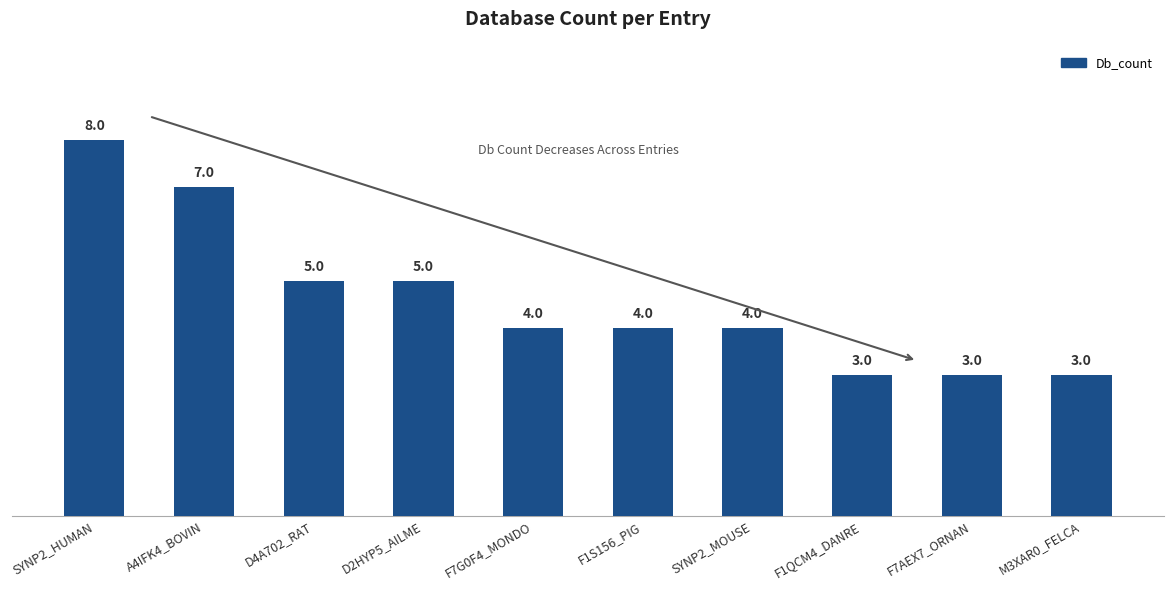

The value at SYNP2_HUMAN is 8. True or false?

True